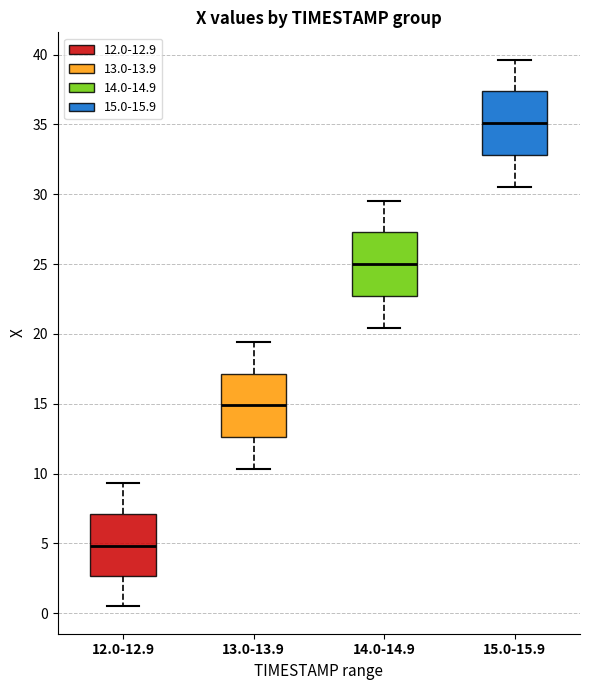

Reading left to right, read every box against the y-axis: the position of its median line, the range the box covers, and the ends of its whiskers. The values are not printed on the chart, so give them approximately, as read against the axis.

12.0-12.9: median 5.0, box 2.5 to 7.0, whiskers 0.5 to 9.5
13.0-13.9: median 15.0, box 12.5 to 17.0, whiskers 10.5 to 19.5
14.0-14.9: median 25.0, box 22.5 to 27.5, whiskers 20.5 to 29.5
15.0-15.9: median 35.0, box 33.0 to 37.5, whiskers 30.5 to 39.5